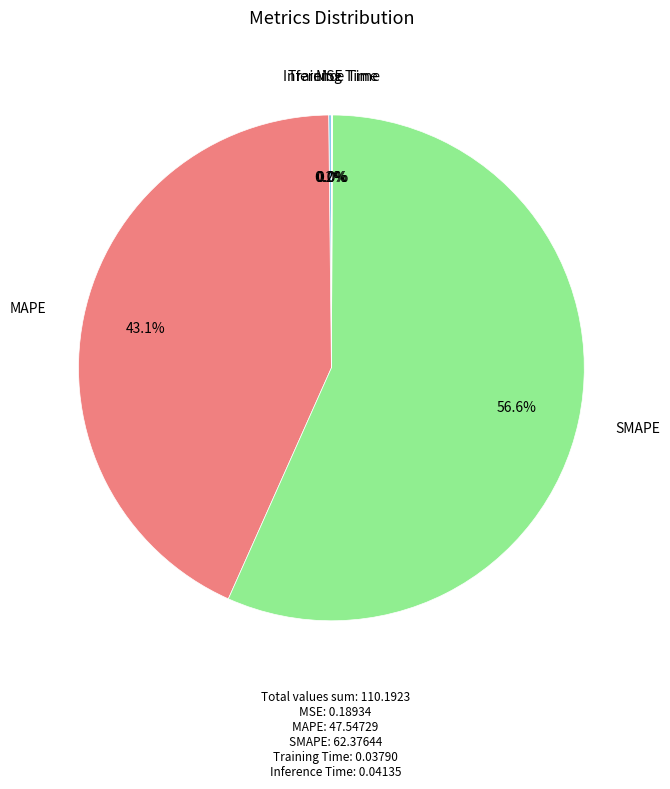

Does any single category account for the majority?

Yes